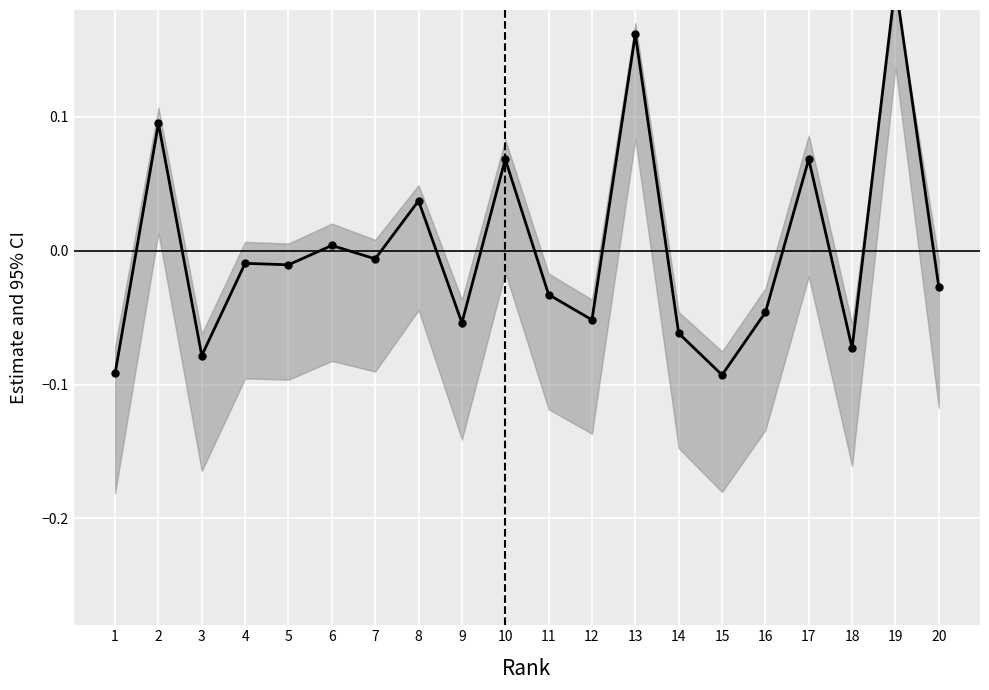

Rank the categories by value from lowest to highest.

15, 1, 3, 18, 14, 9, 12, 16, 11, 20, 5, 4, 7, 6, 8, 10, 17, 2, 13, 19